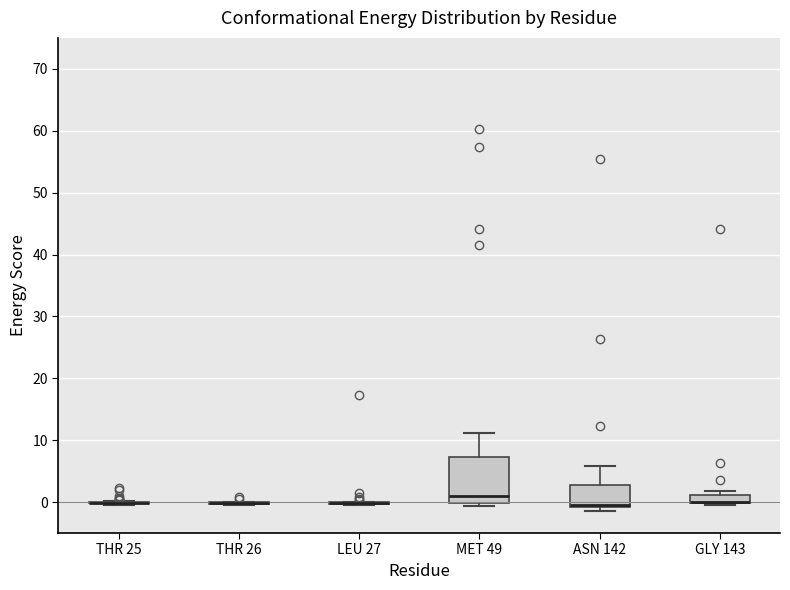

Where does the median line of the box for ASN 142 sit on the y-axis? The values are not printed on the chart, so give them approximately, as read against the axis.

0